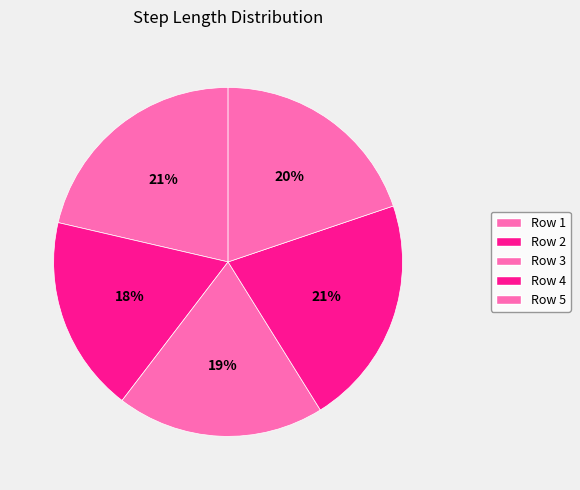

Count the number of slices in the pie.

5